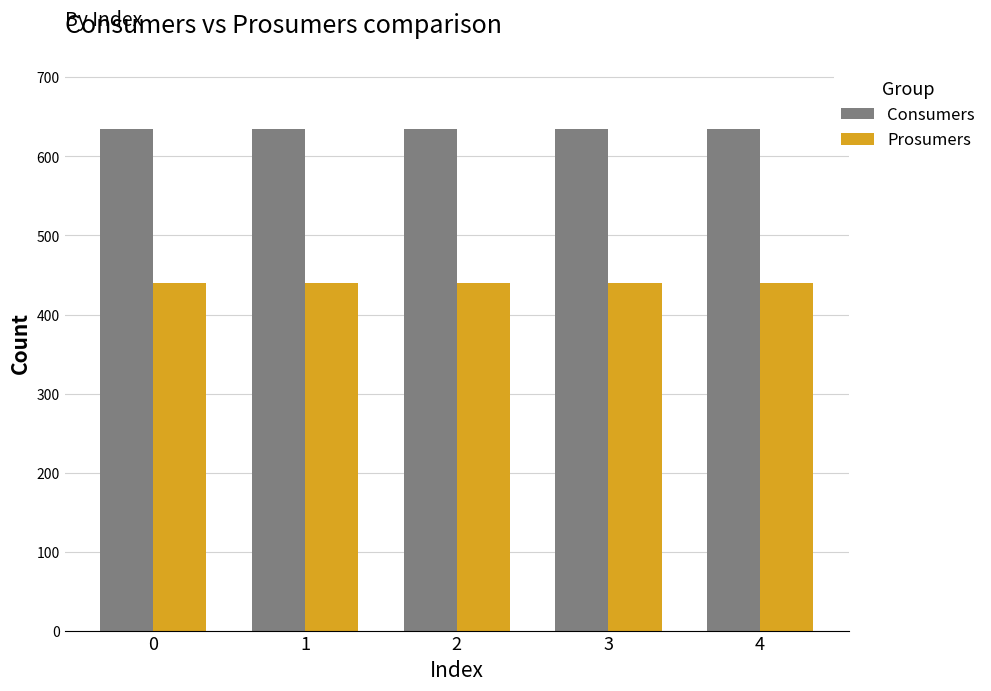

What is the value of the Consumers bar at the 4th from the left?

635